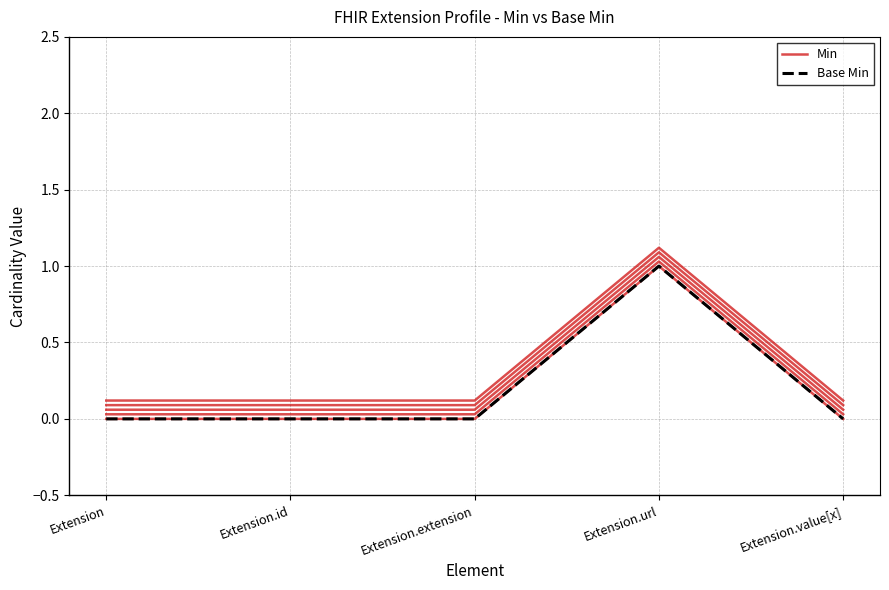

Reading left to right, extract all data points from this chart.

Min: 0	0	0	1	0
Base Min: 0	0	0	1	0